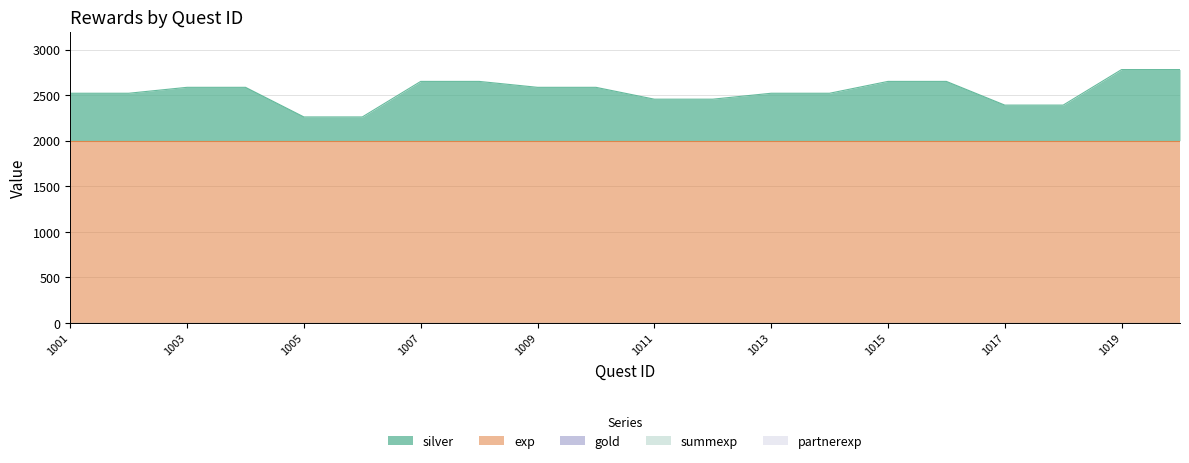

Which category has the lowest value across all series?

1001